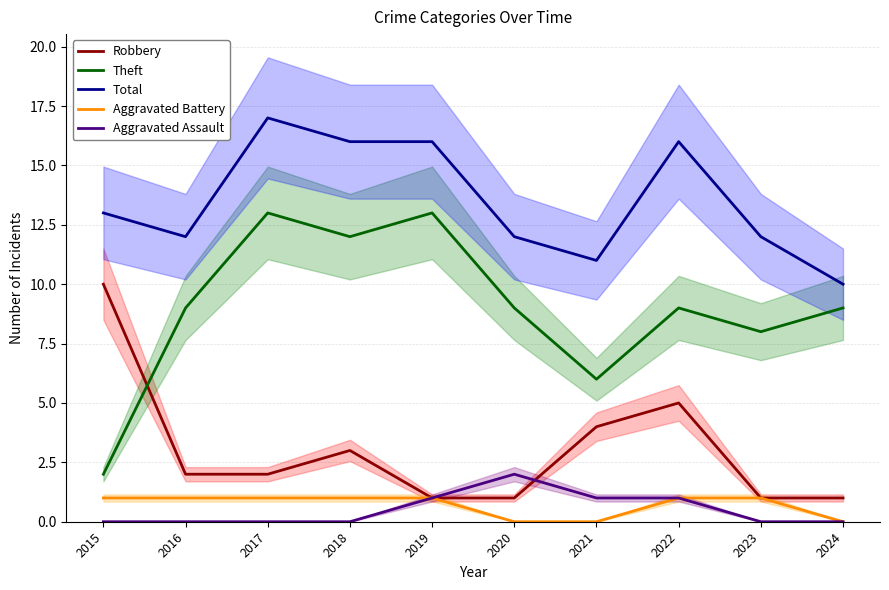

Reading left to right, transcribe all the data shown in this chart.

Robbery: 2015=10	2016=2	2017=2	2018=3	2019=1	2020=1	2021=4	2022=5	2023=1	2024=1
Theft: 2015=2	2016=9	2017=13	2018=12	2019=13	2020=9	2021=6	2022=9	2023=8	2024=9
Total: 2015=13	2016=12	2017=17	2018=16	2019=16	2020=12	2021=11	2022=16	2023=12	2024=10
Aggravated Battery: 2015=1	2016=1	2017=1	2018=1	2019=1	2020=0	2021=0	2022=1	2023=1	2024=0
Aggravated Assault: 2015=0	2016=0	2017=0	2018=0	2019=1	2020=2	2021=1	2022=1	2023=0	2024=0